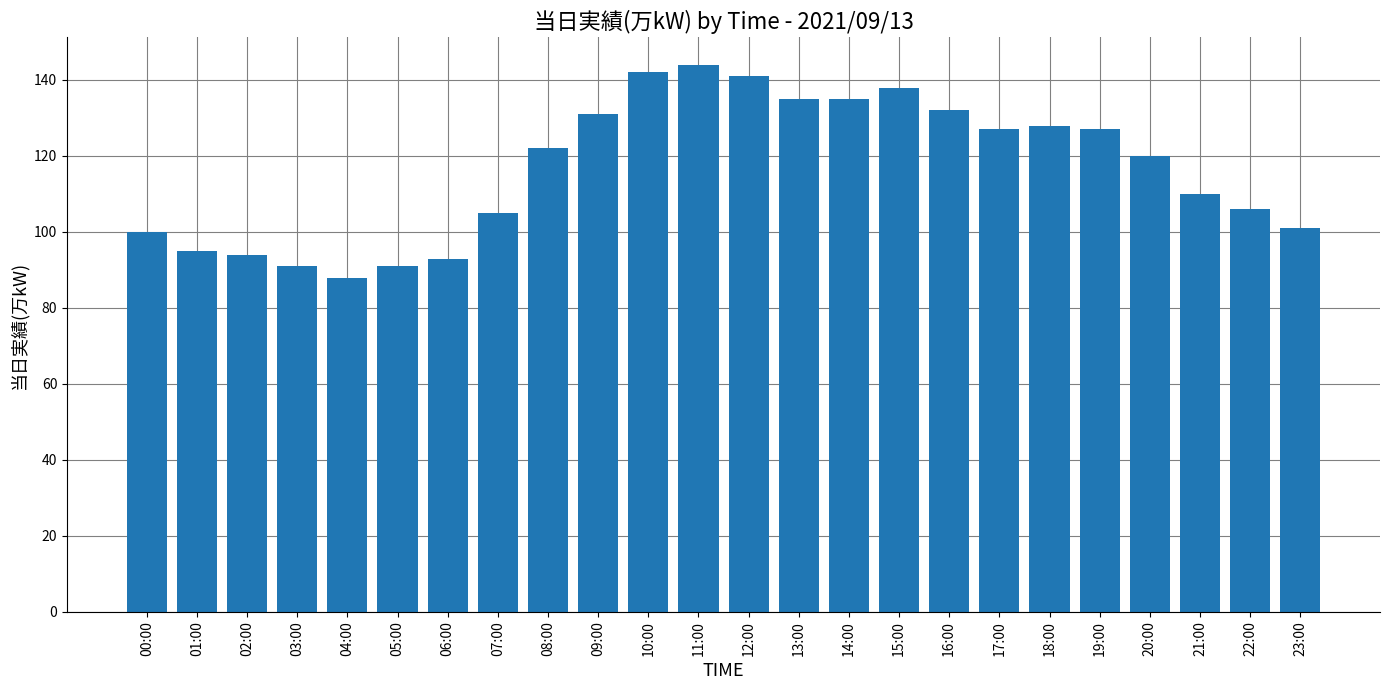

Reading left to right, transcribe all the data shown in this chart.

100	95	94	91	88	91	93	105	122	131	142	144	141	135	135	138	132	127	128	127	120	110	106	101